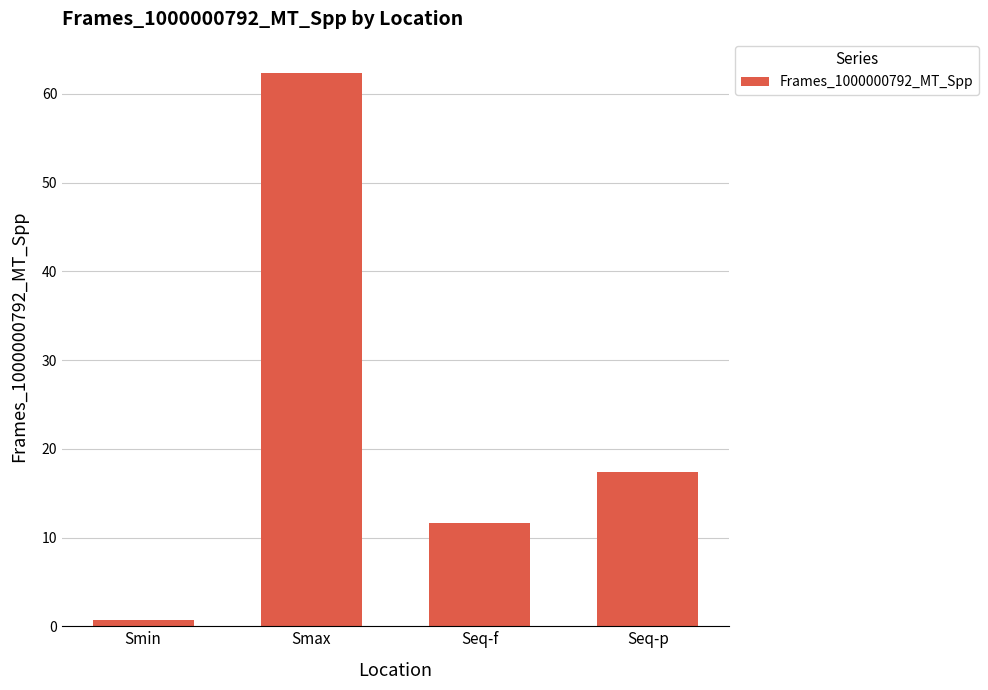

Are the bars grouped side by side (vs. stacked)?

No